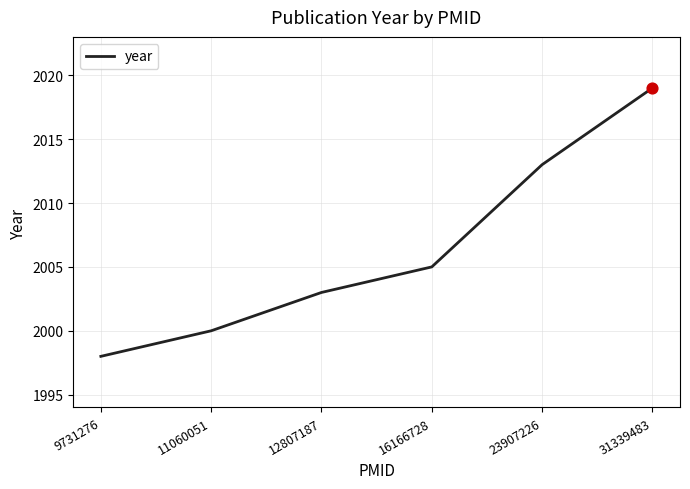

What is the change in value from 11060051 to 23907226?

+13